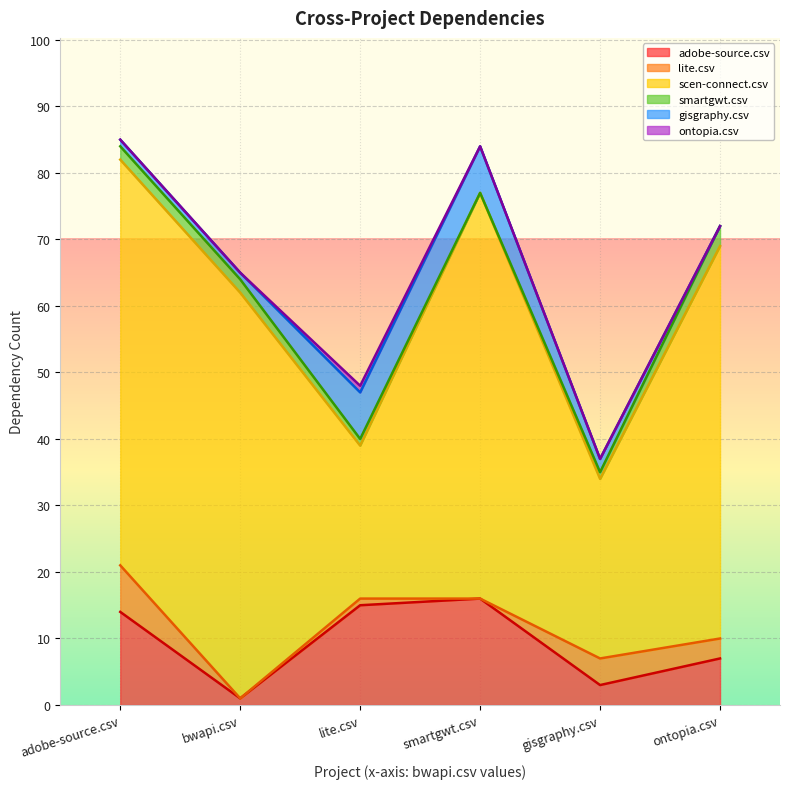

What is the difference between the gisgraphy.csv values at adobe-source.csv and smartgwt.csv?

6